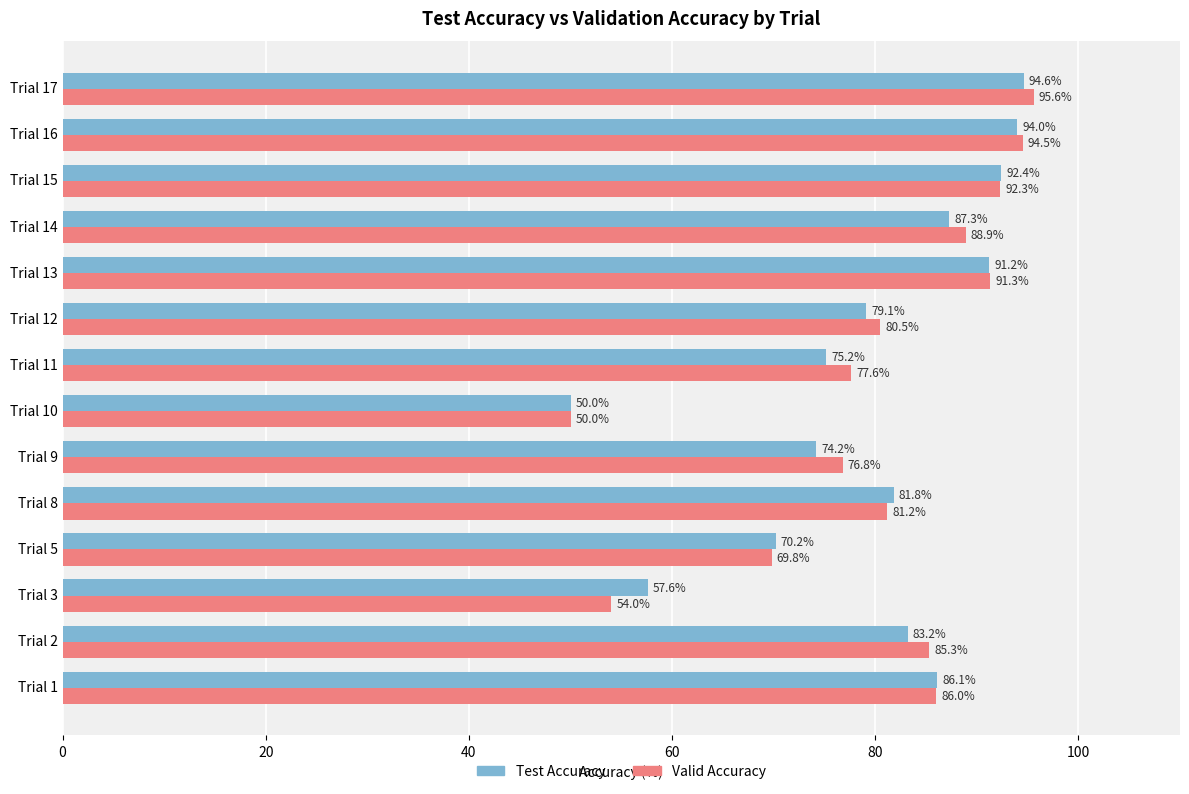

Which category has the highest value in the Test Accuracy series?

Trial 17